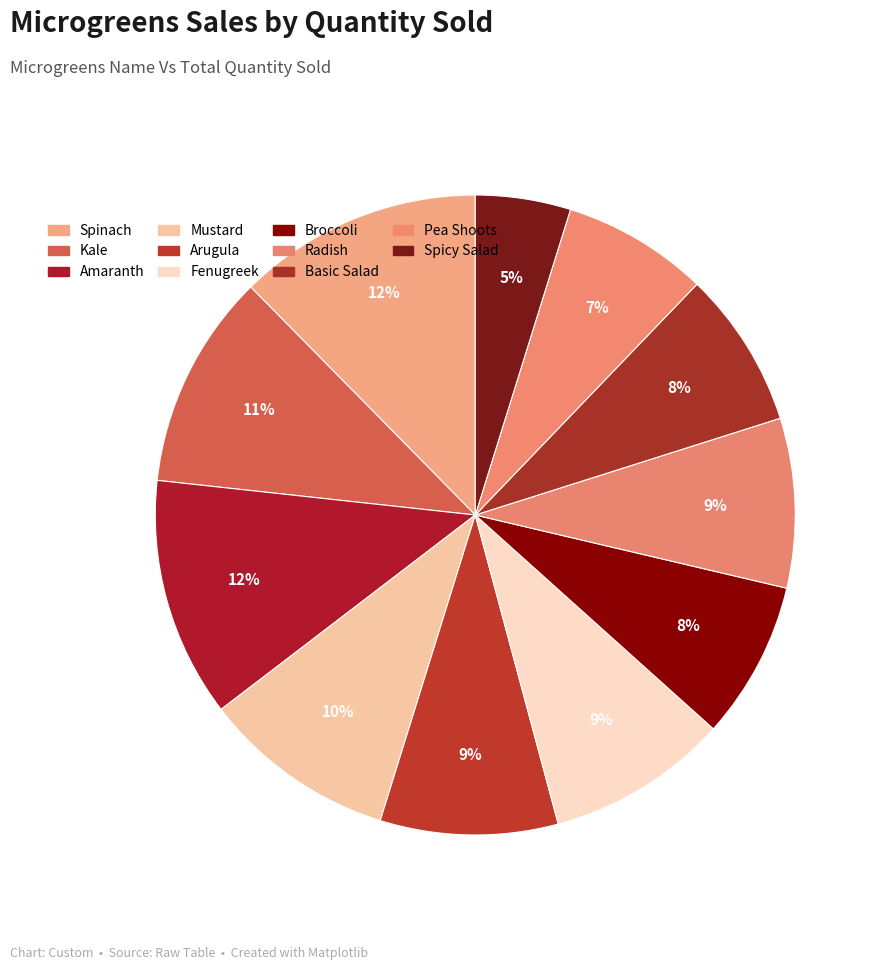

Count the number of slices in the pie.

11